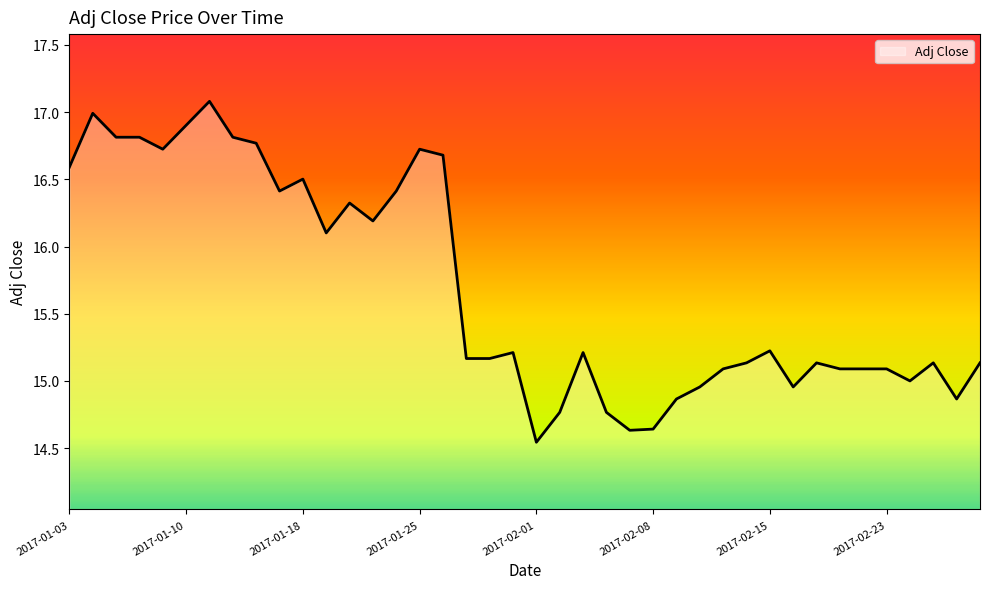

What is the greatest value displayed?

17.1